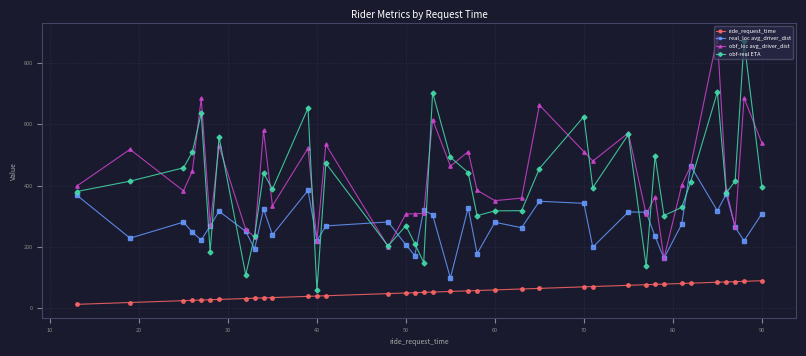

True or false: obf_loc avg_driver_dist and ride_request_time intersect in this chart.

False